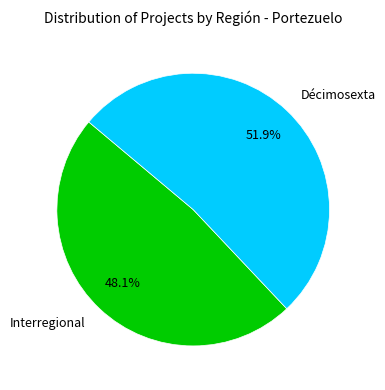

Is the sum of Décimosexta and Interregional greater than half?

Yes